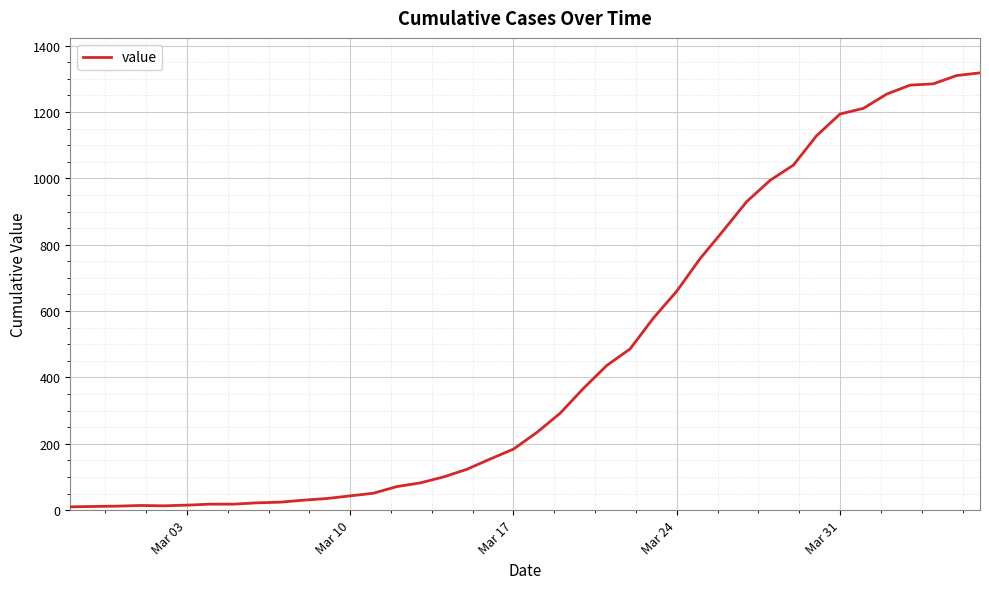

What is the difference between the maximum and minimum values?

1308